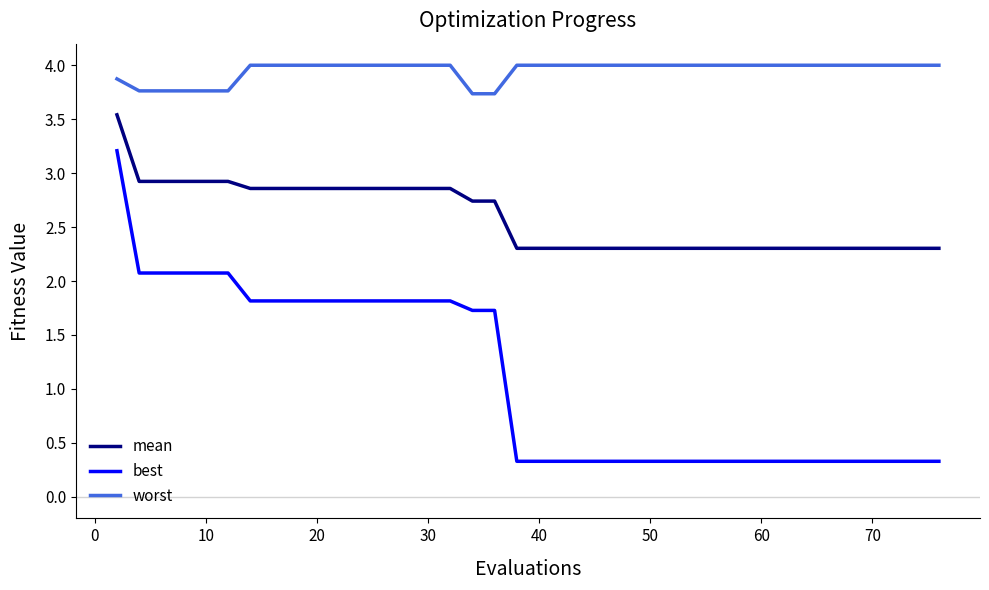

Which series has the largest total across all categories?

worst